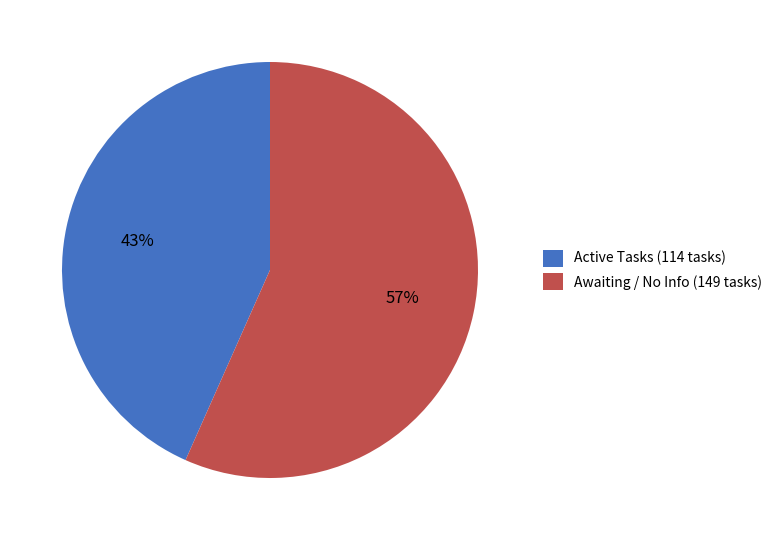

To the nearest percent, what is the average slice percentage?

50%